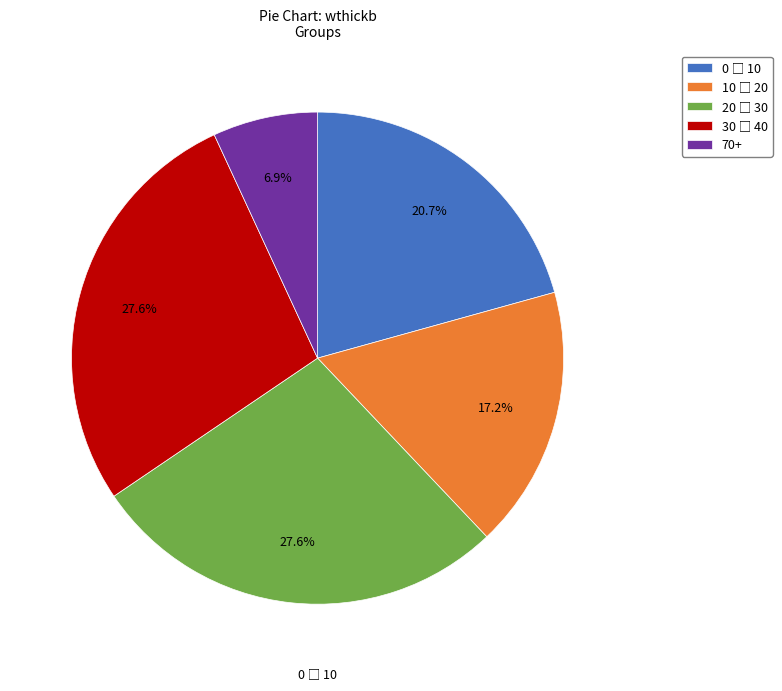

Count the number of slices in the pie.

5